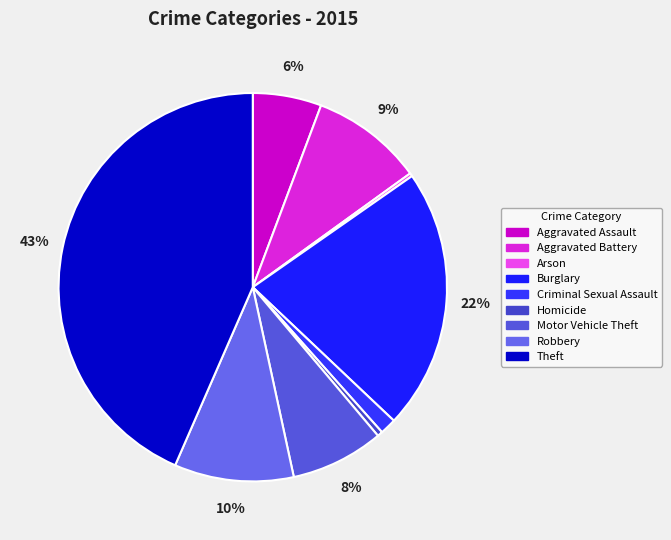

Is there any slice that represents more than half of the pie?

No